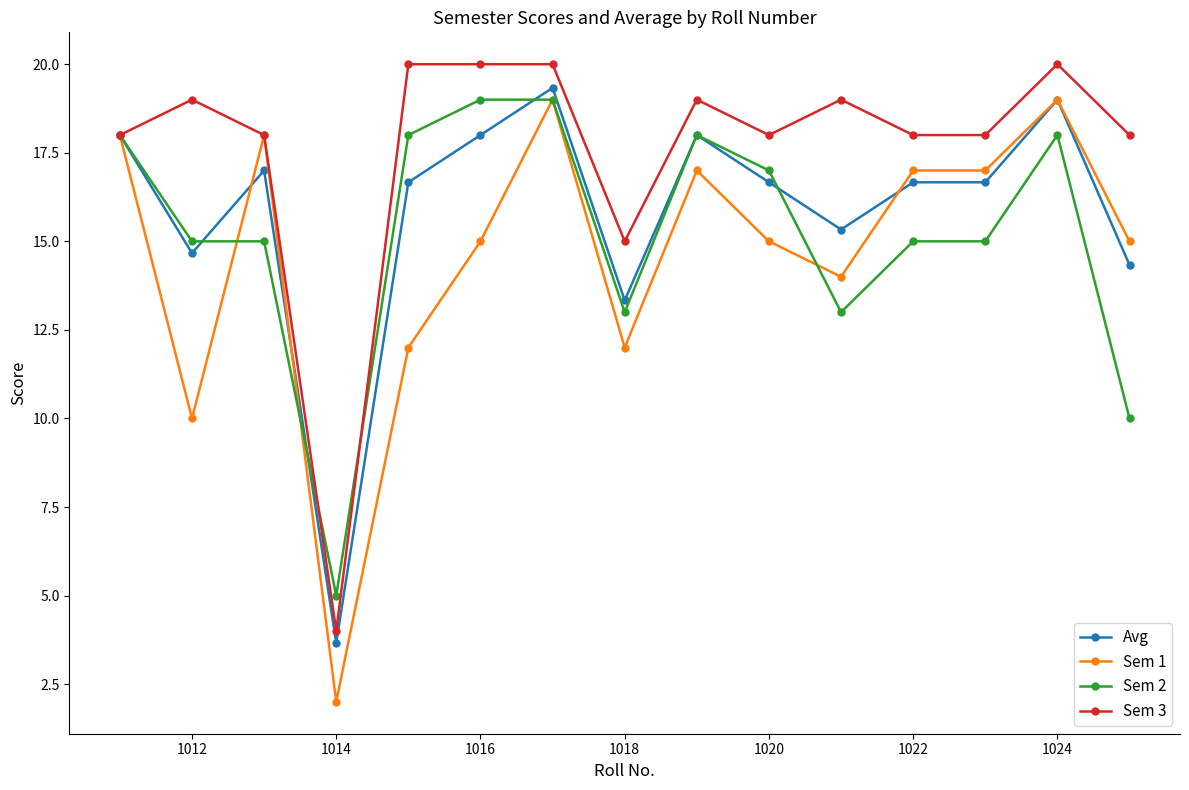

What is the minimum value for Sem 1?

2.0